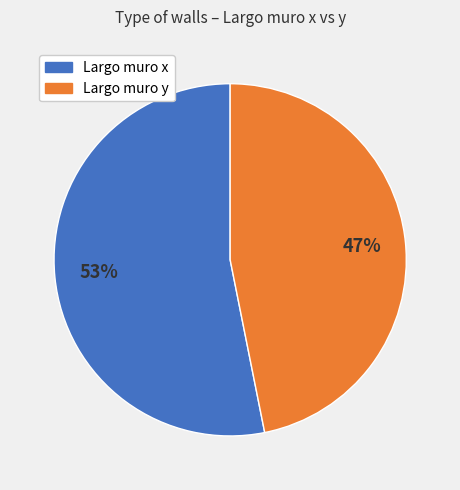

Is it true that Largo muro y is 47% of the pie?

True